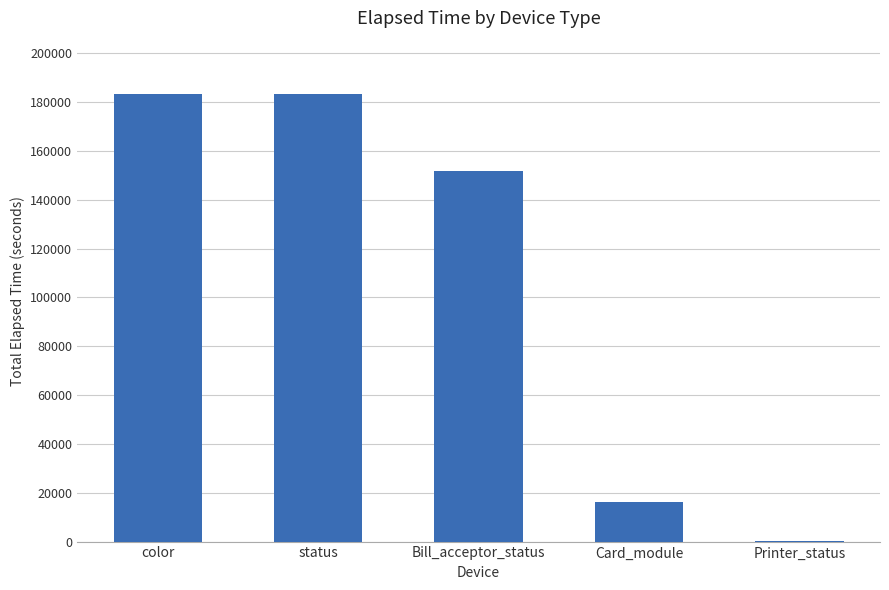

What is the sum of the values at Card_module and Bill_acceptor_status?

167968